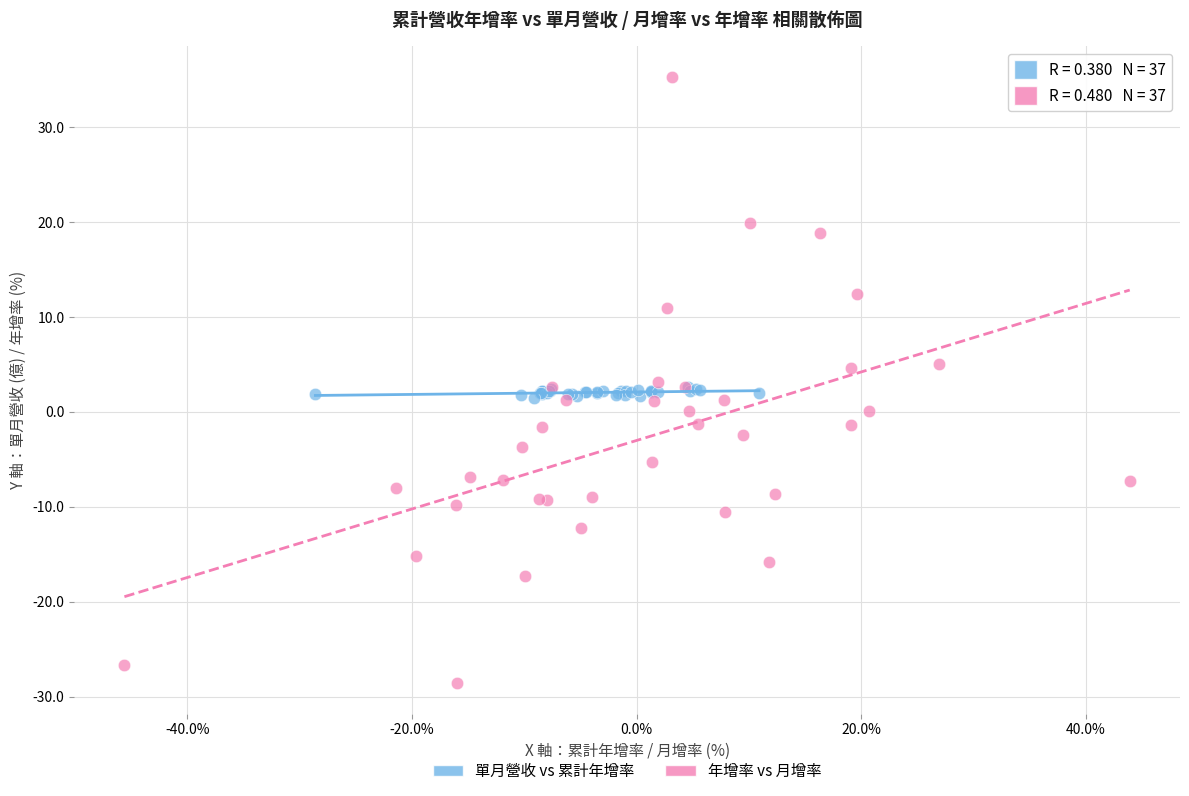

Which series reaches the minimum Y coordinate?

年增率 vs 月增率